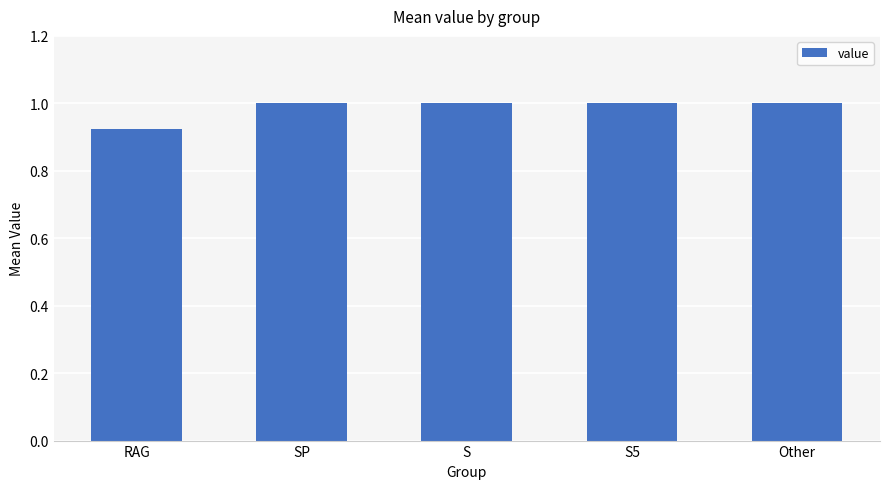

The value at Other is 1.0. True or false?

True